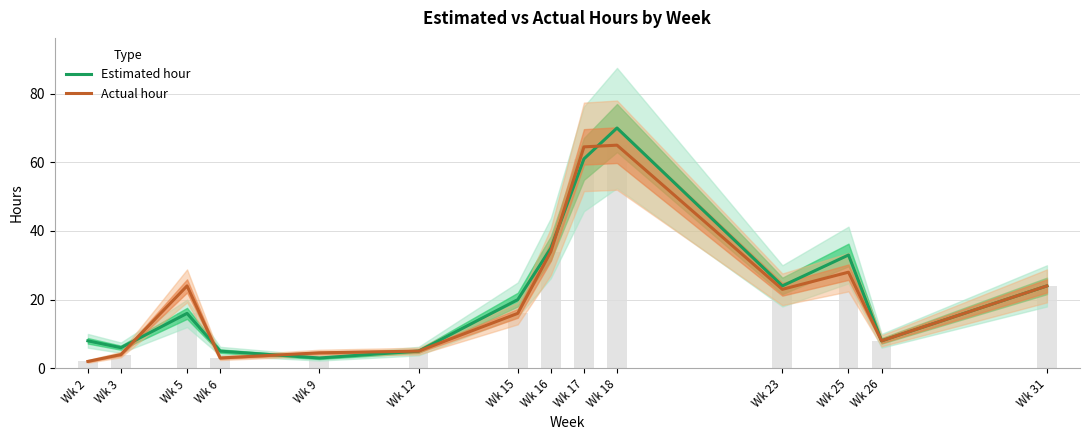

The Actual hour series shows 65.0 at Wk 18. True or false?

True